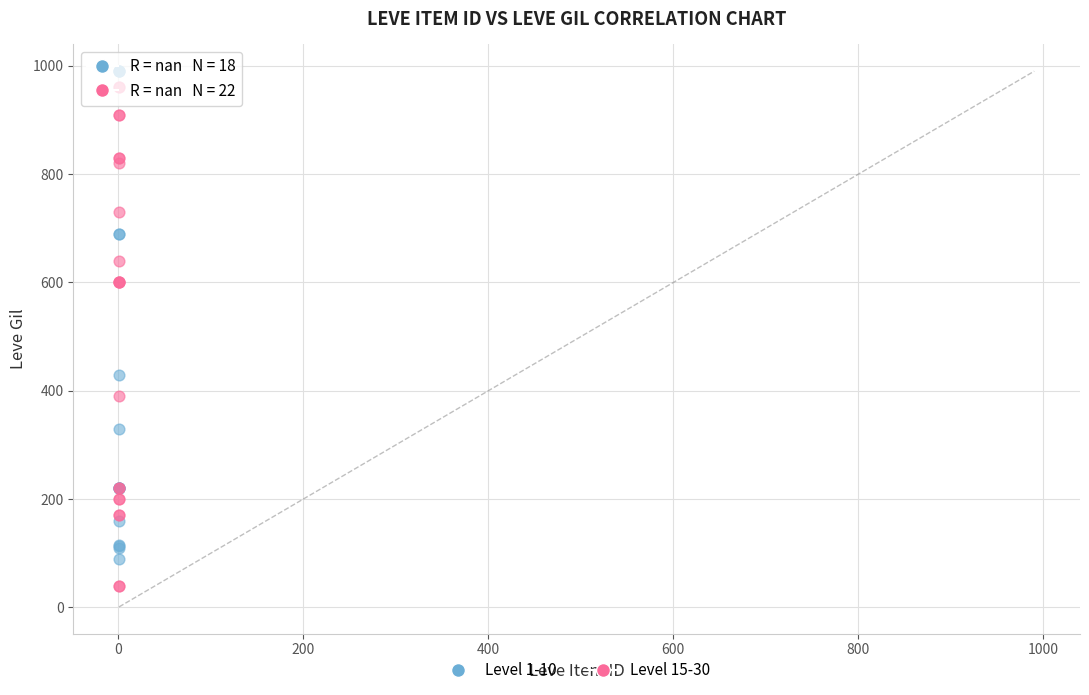

Which series reaches the maximum Y coordinate?

Level 1-10